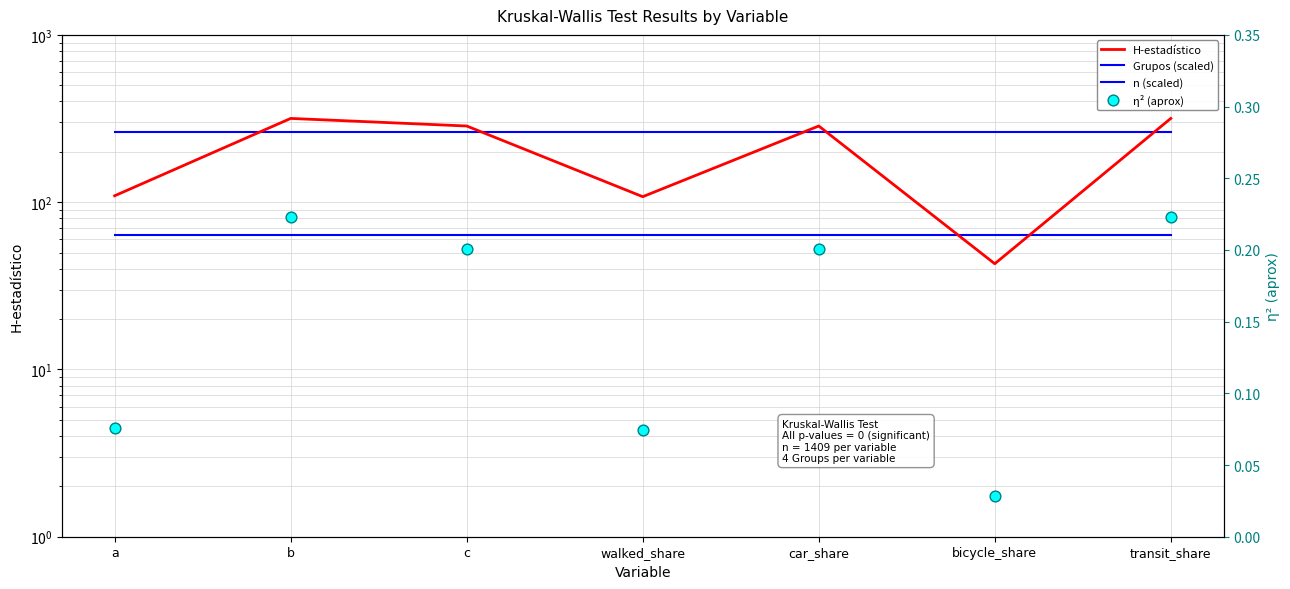

What is the total value across all series at car_share?

612.7